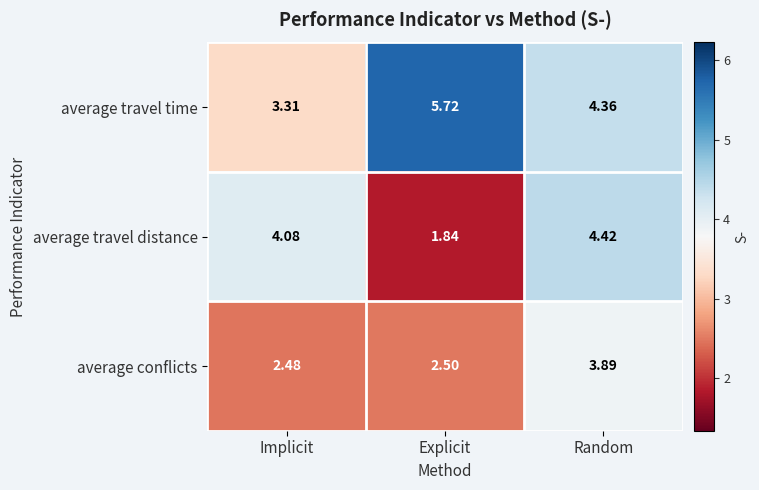

List the labels in order of average conflicts value, smallest first.

Implicit, Explicit, Random